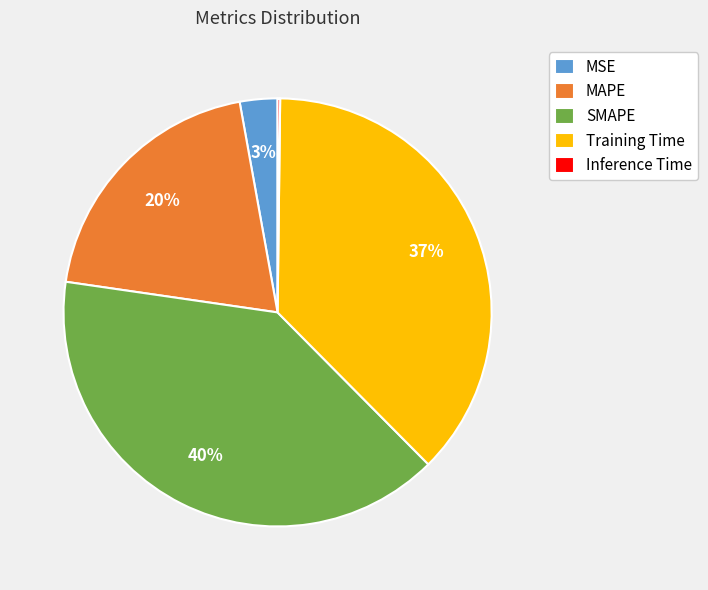

Which has a higher value, MSE or MAPE?

MAPE